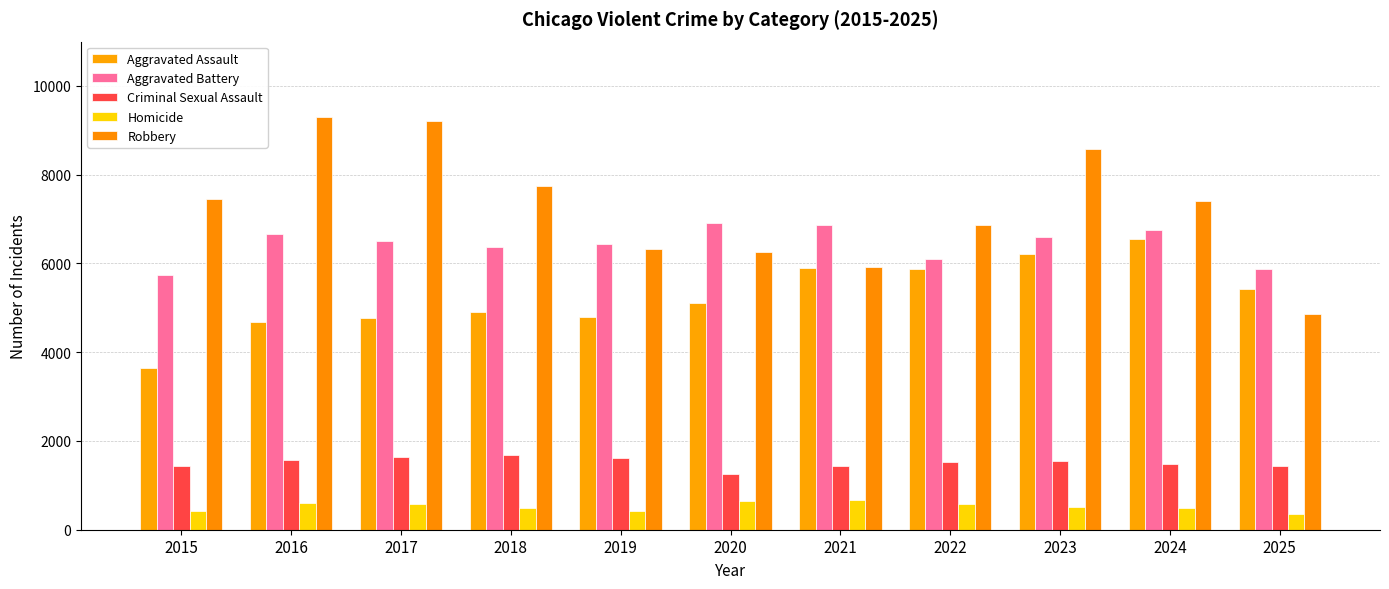

The value of Homicide at 2017 is 575. True or false?

True